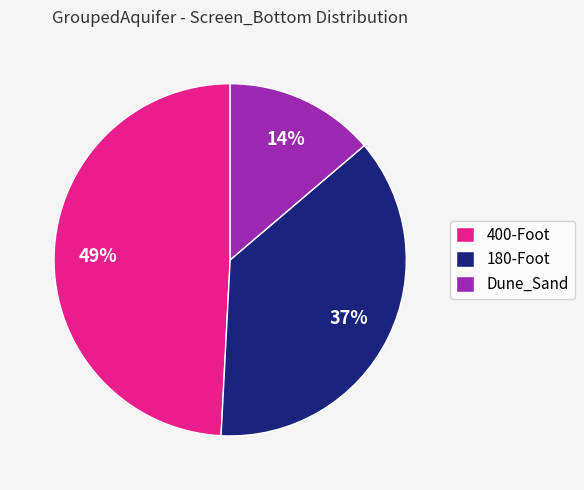

What is the smallest slice in the pie chart?

Dune_Sand